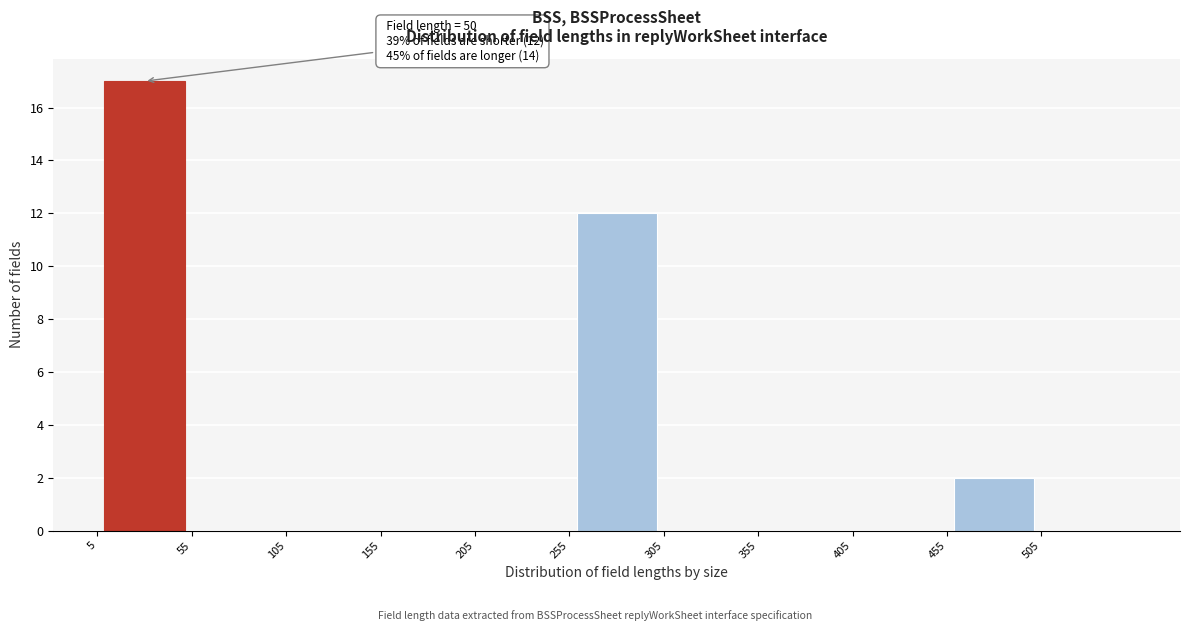

Which range on the x-axis has the tallest bar?

5 to 55